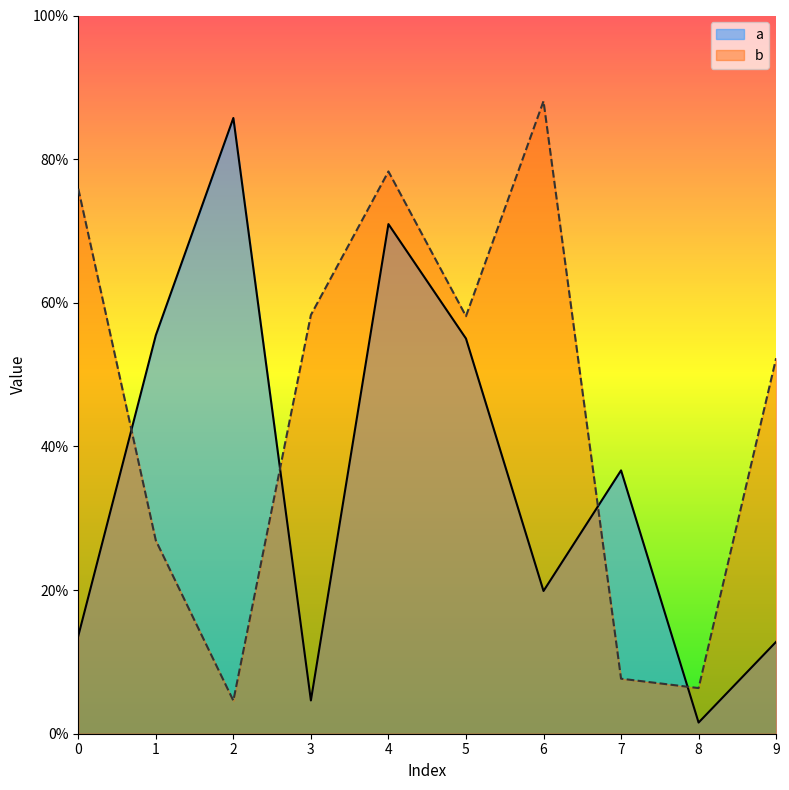

What is the sum of the a values at 3 and 9?

0.2